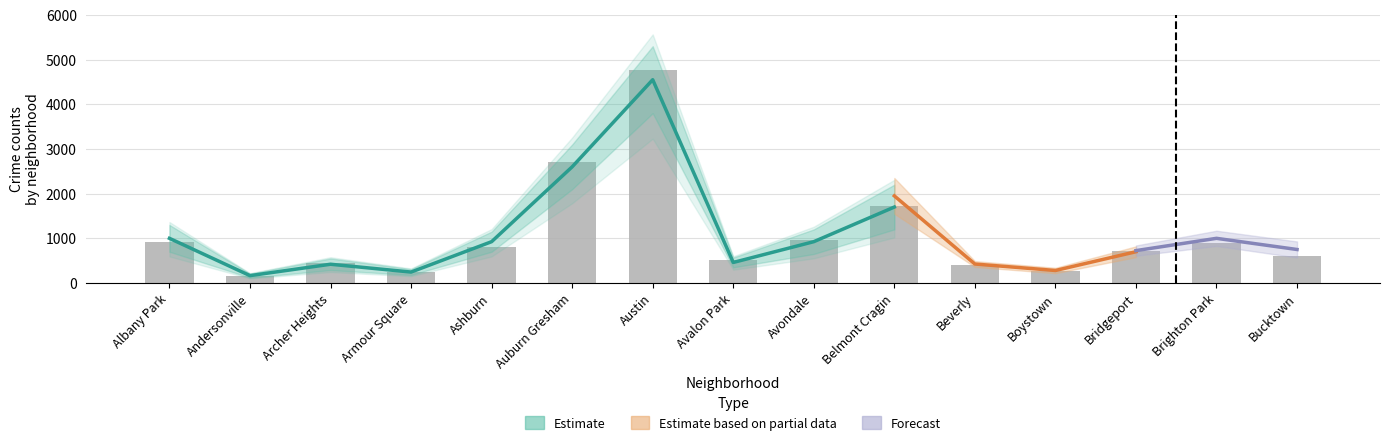

How many values in the 2023 series exceed 830?

7